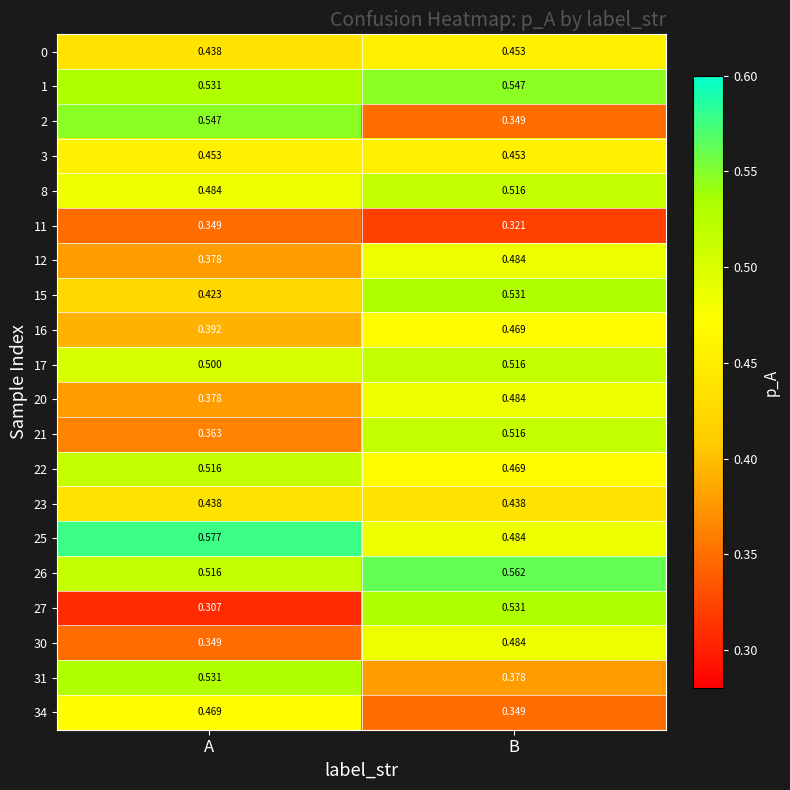

Which category has the lowest value across all series?

A